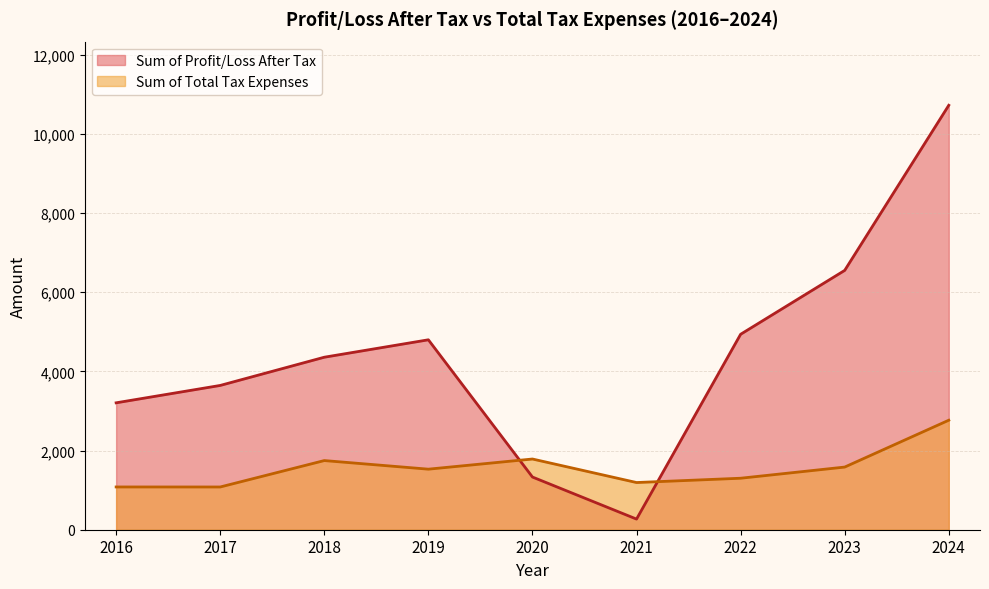

Rank the categories by Sum of Profit/Loss After Tax value from lowest to highest.

2021, 2020, 2016, 2017, 2018, 2019, 2022, 2023, 2024